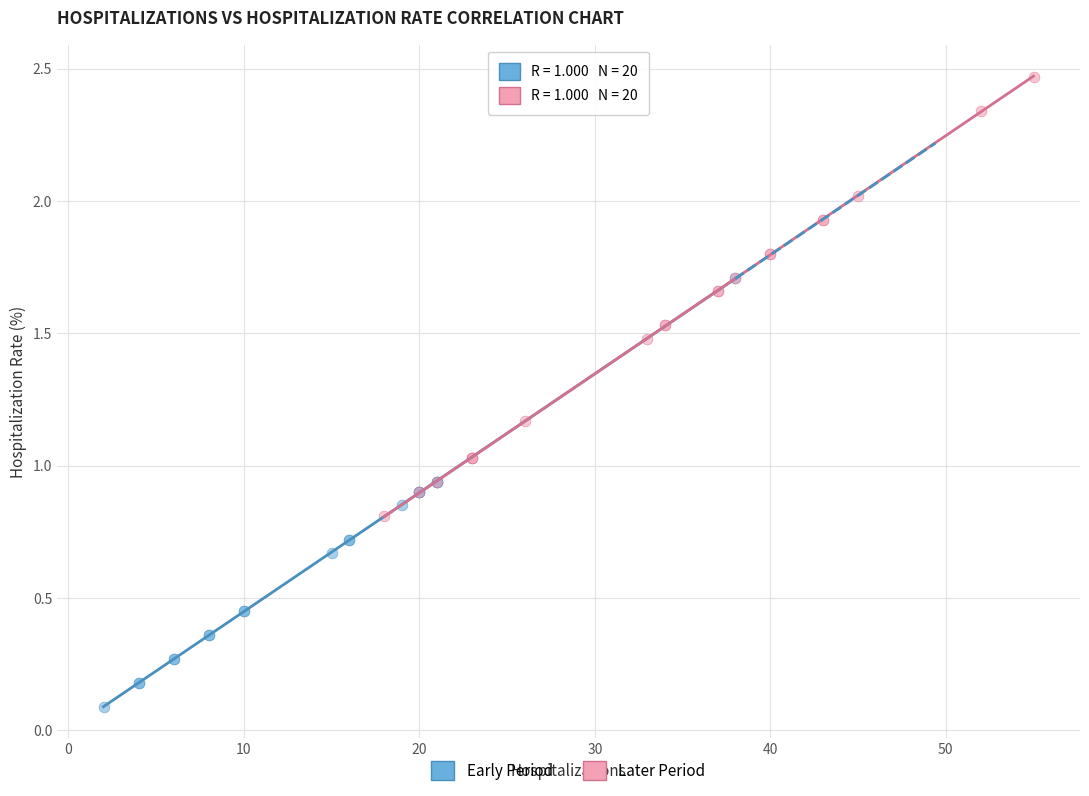

Which series reaches the maximum Y coordinate?

Later Period